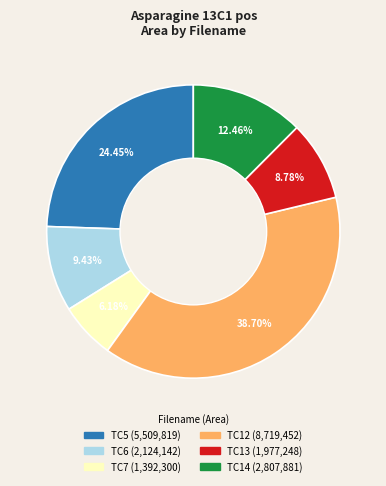

Which slice is the smallest?

TC7